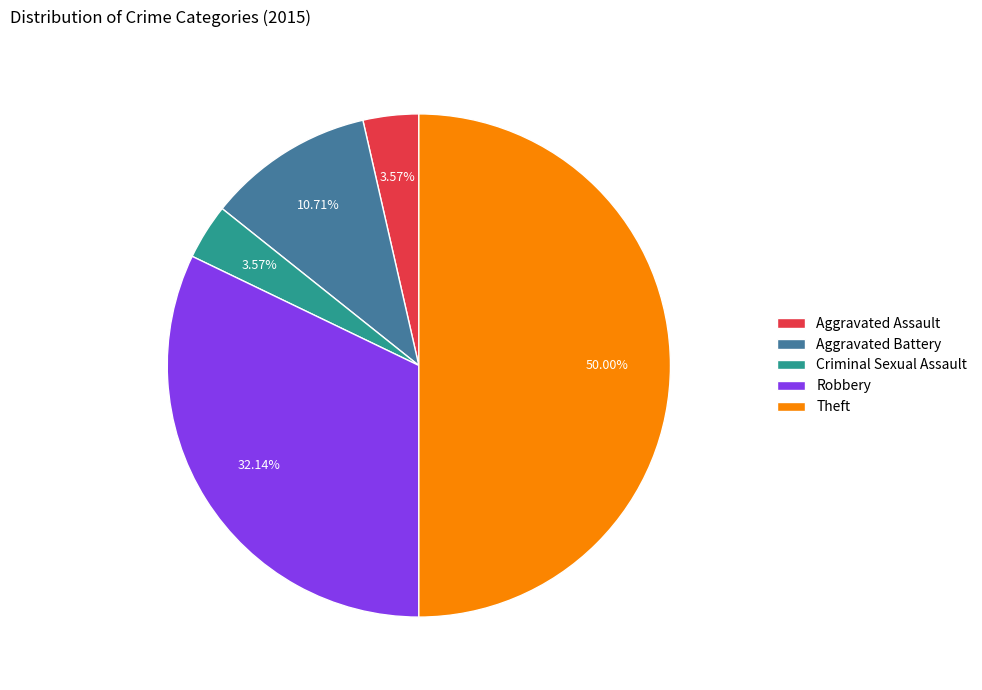

Is it true that Theft is 44% of the pie?

False